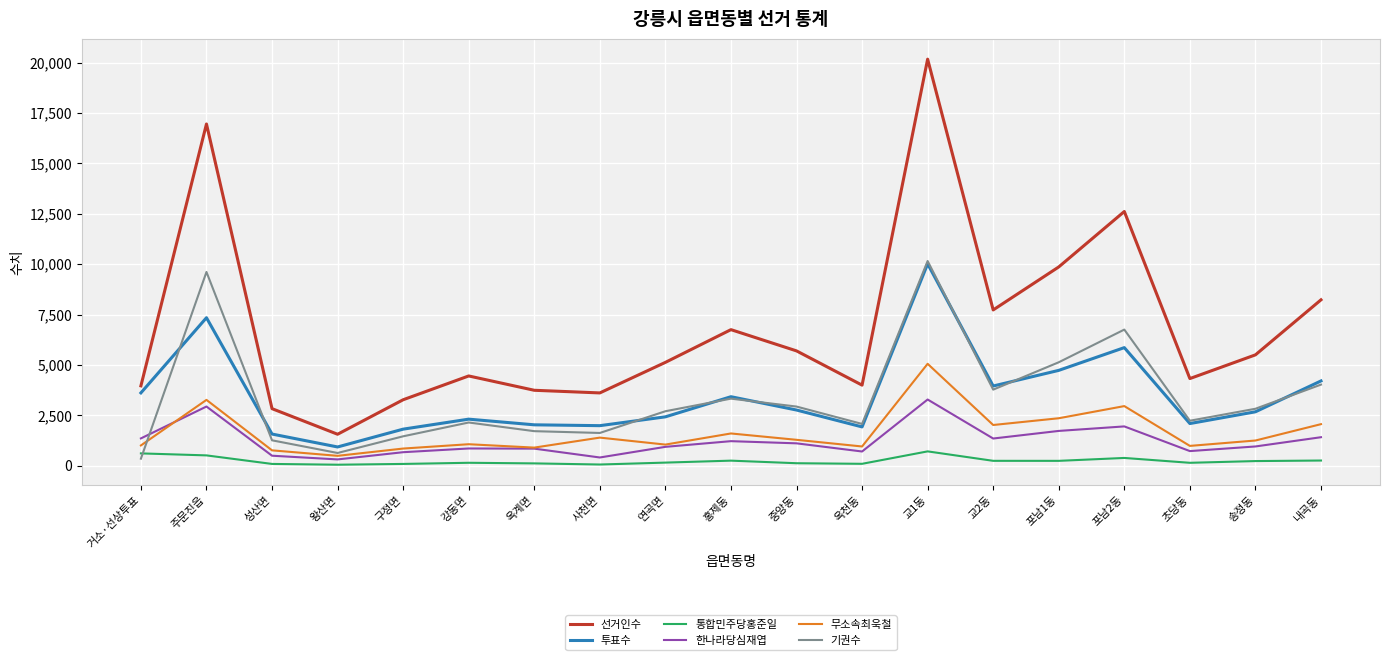

What is the spread (max minus min) of values at 옥천동?

3904